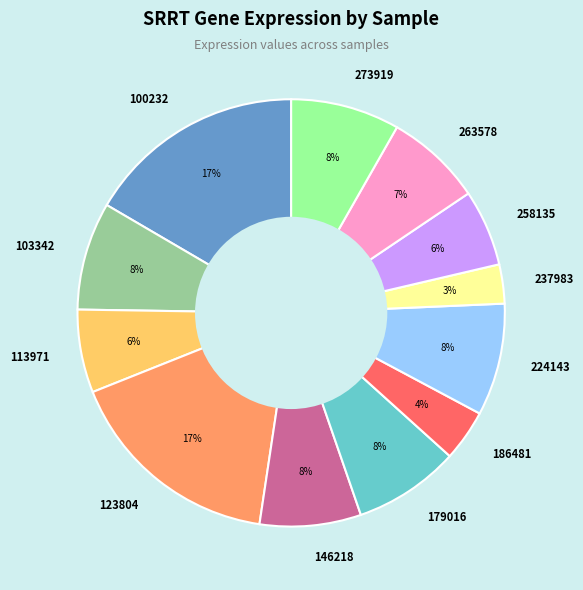

Does 237983 account for over 50% of the chart?

No